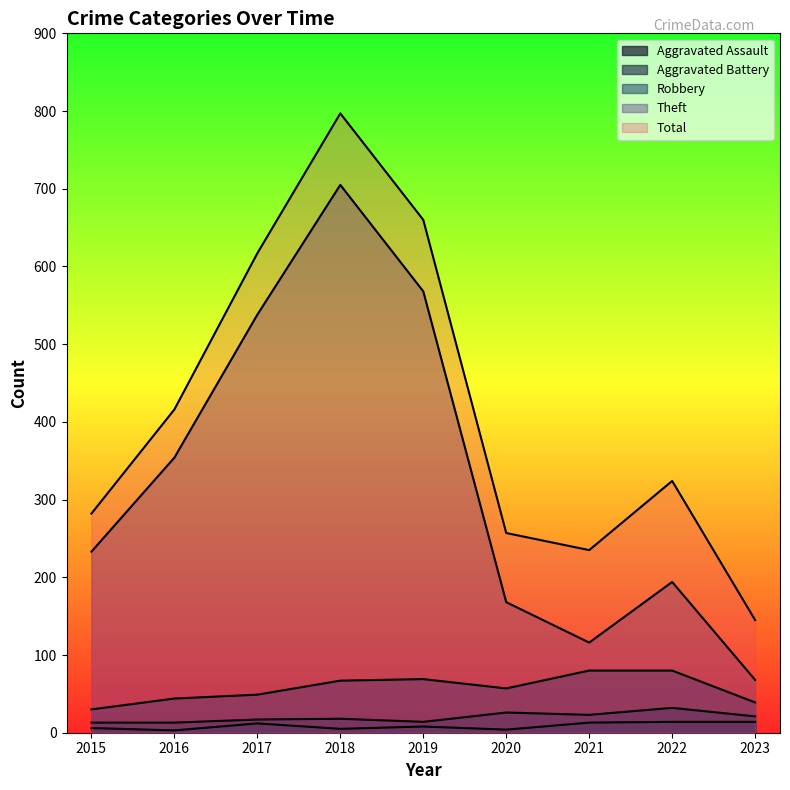

Is it true that Robbery equals 44 at 2016?

True